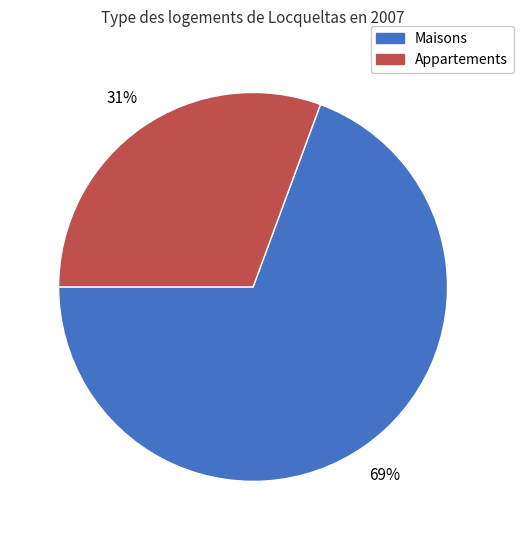

To the nearest percent, what is the average slice percentage?

50%